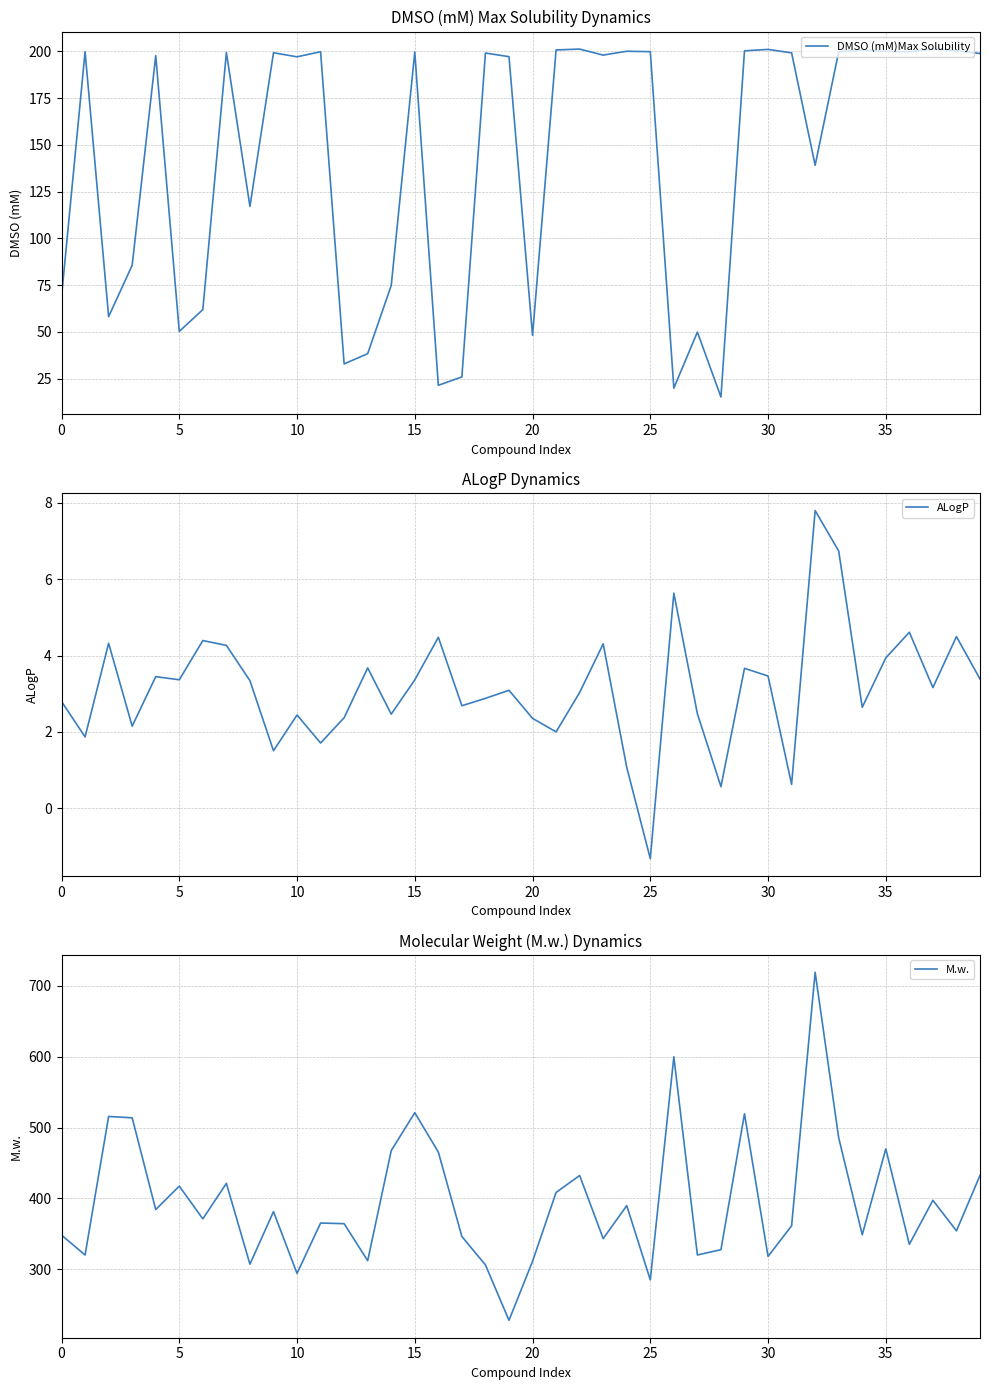

True or false: DMSO (mM)Max Solubility and ALogP intersect in this chart.

False